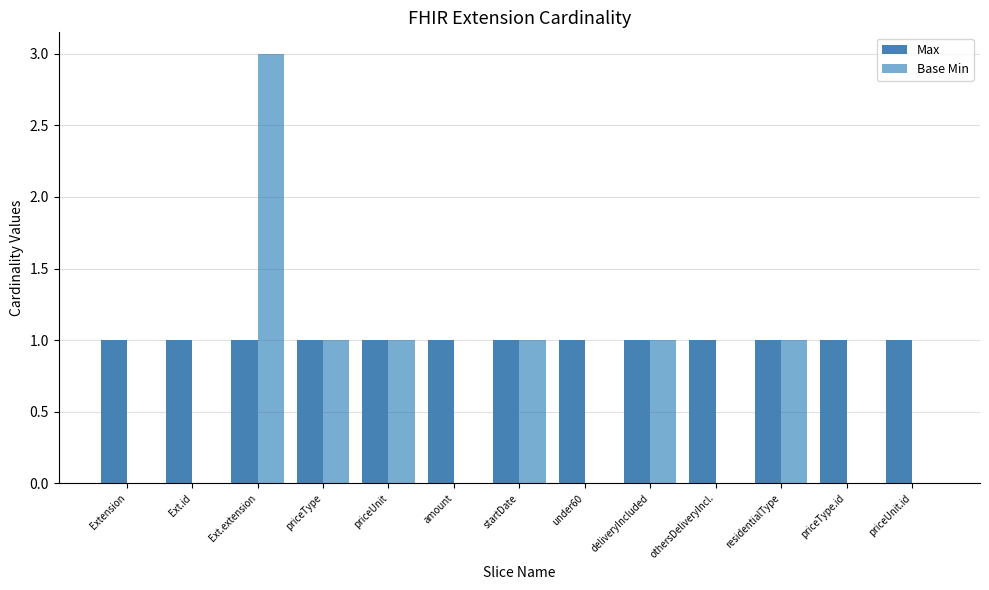

What is the average value of the Max series?

1